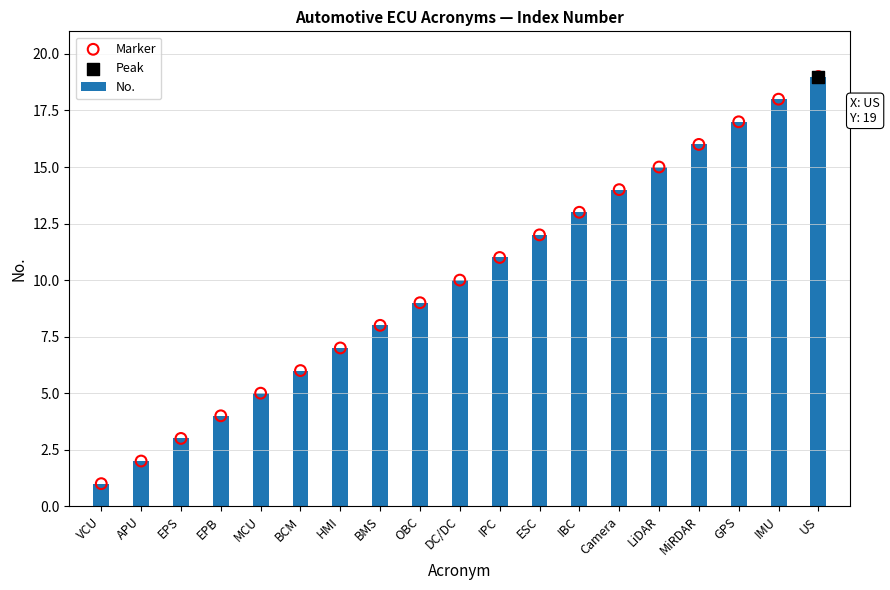

Which series reaches the maximum Y coordinate?

No.